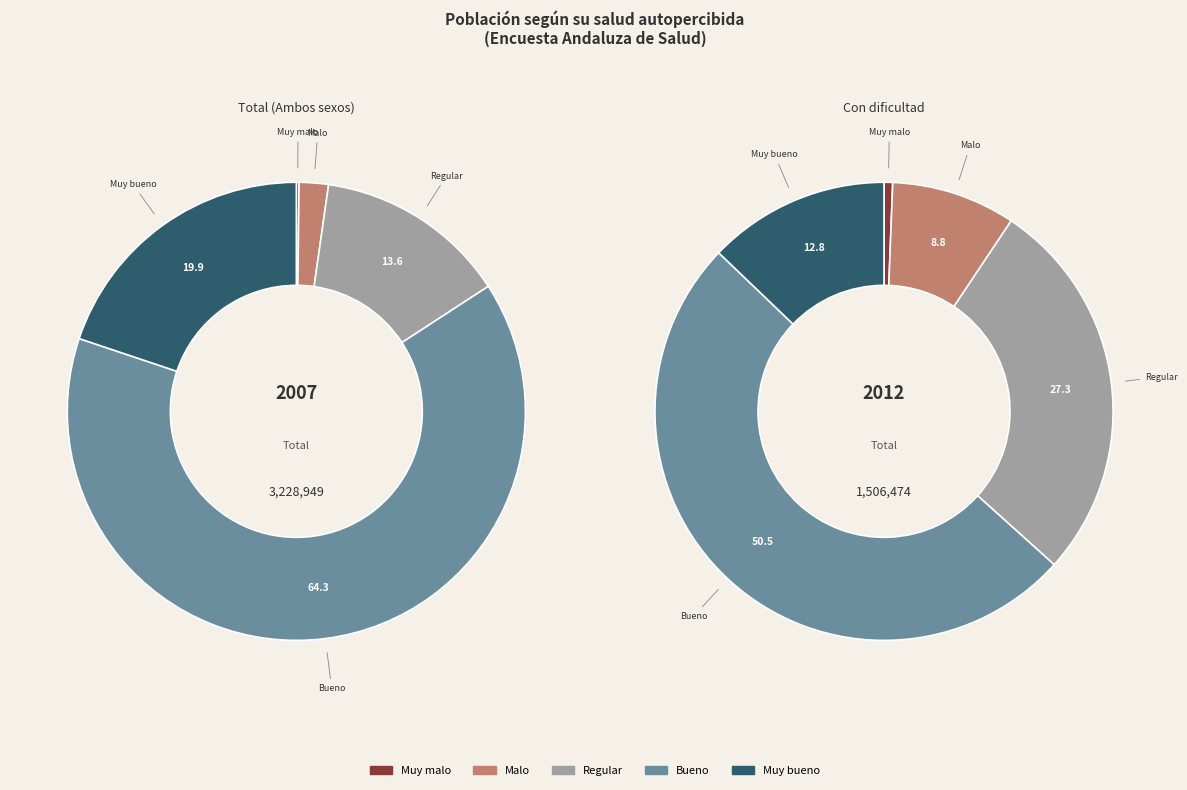

Which category accounts for the majority?

Bueno